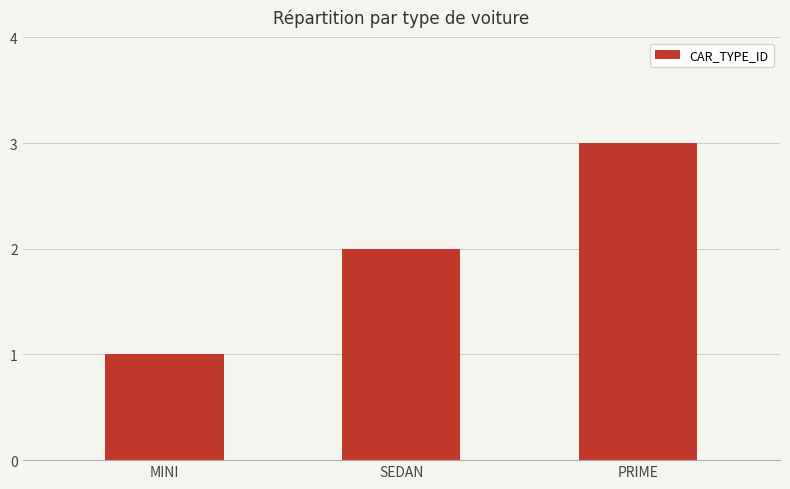

Count the values in the range 1 to 3.

3